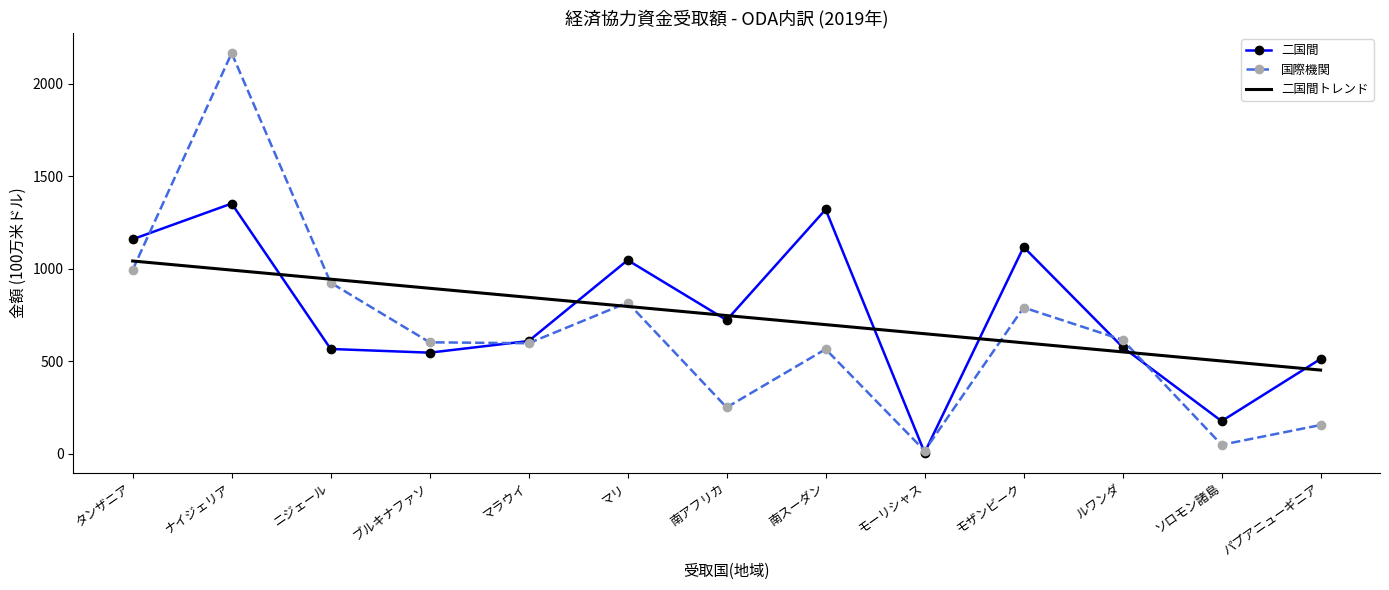

Rank the series at パプアニューギニア from highest to lowest value.

二国間, 二国間トレンド, 国際機関